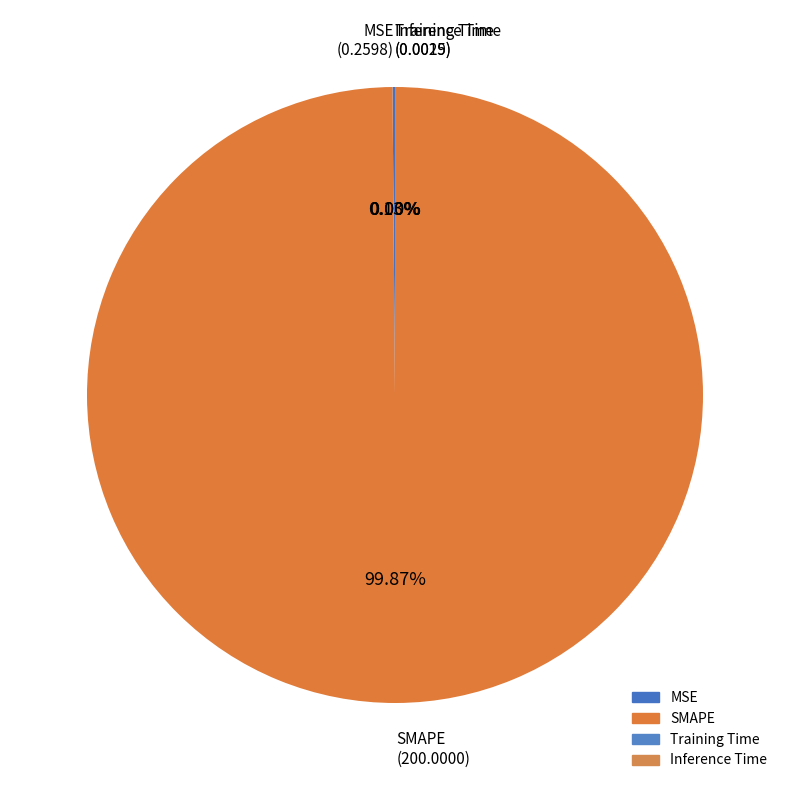

Which slice is the largest?

SMAPE